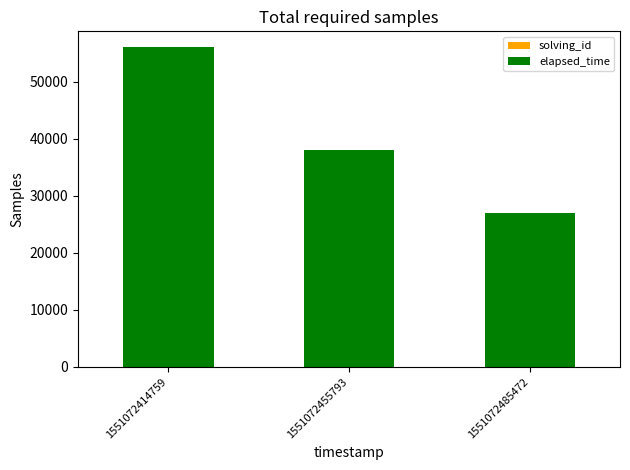

At which category is the sum across all series the highest?

1551072414759